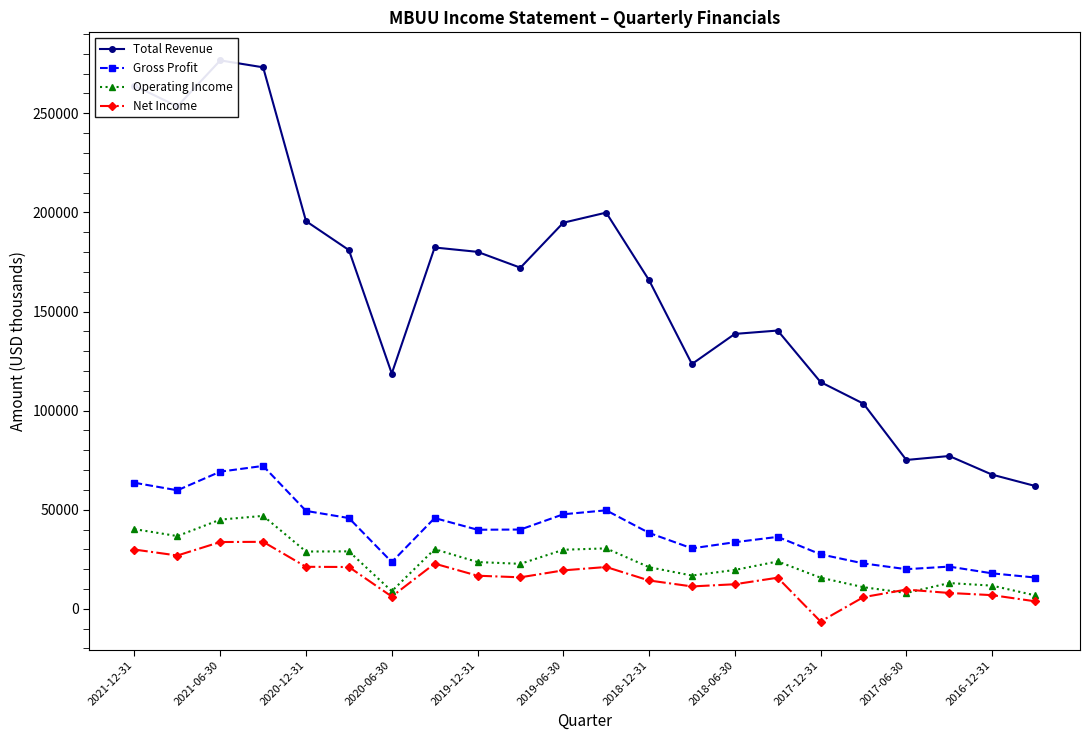

True or false: Gross Profit and Total Revenue cross at least once.

False